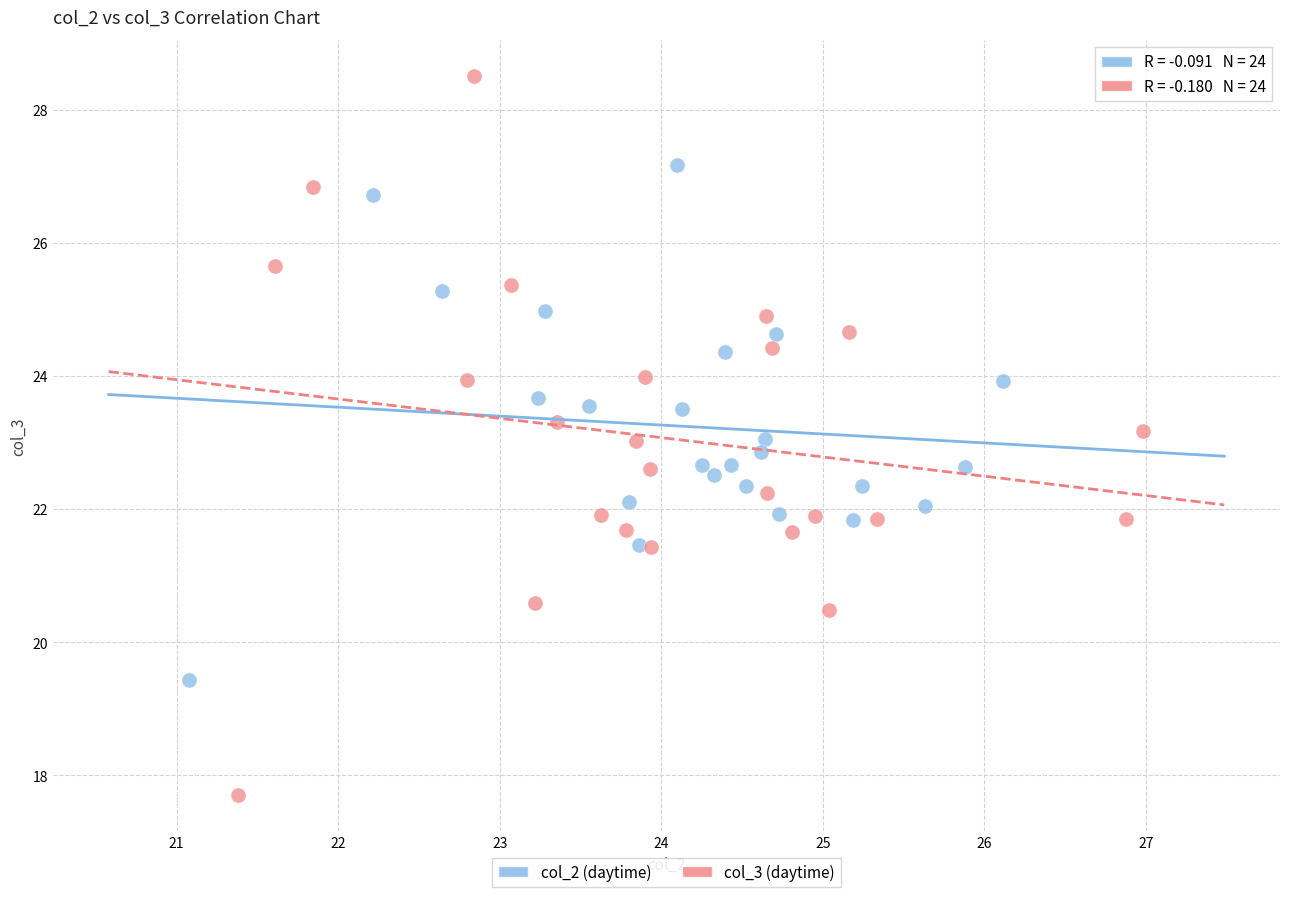

What are all the series names shown in the legend?

col_2 (daytime), col_3 (daytime)